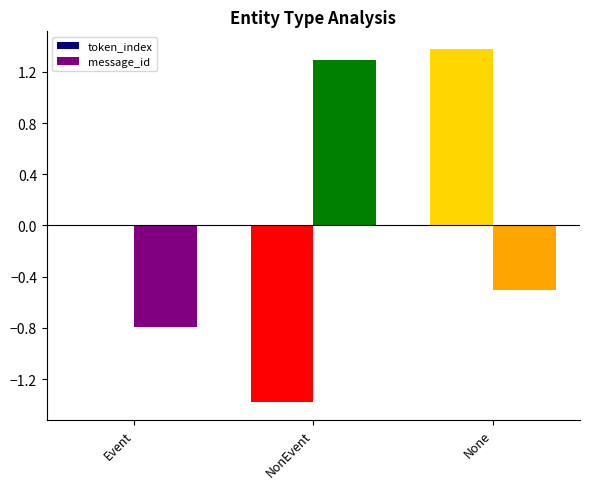

Between Event and None, which series saw the biggest shift?

token_index